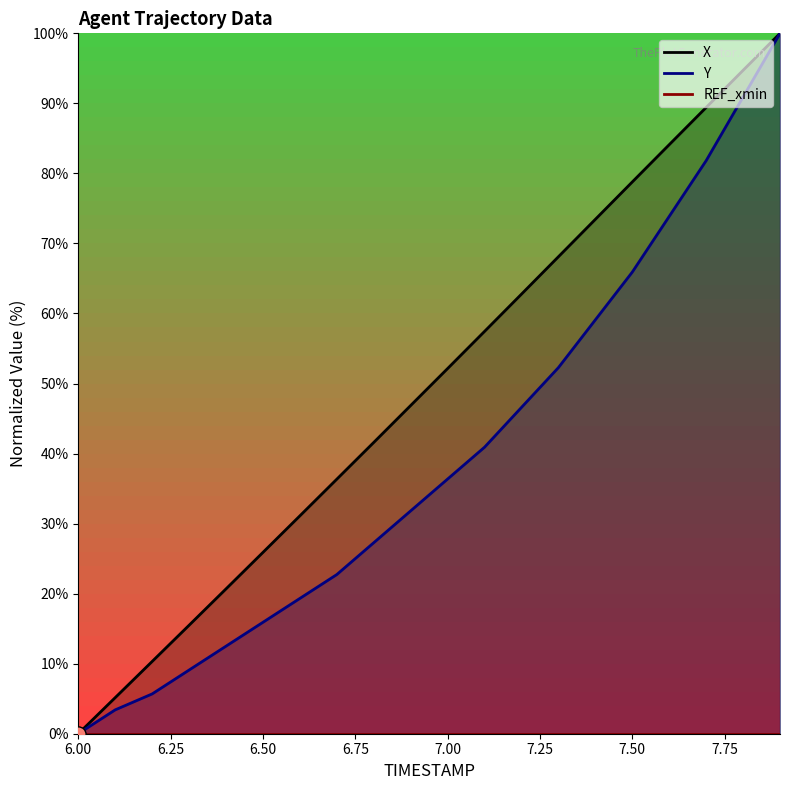

What are all the series names shown in the legend?

X, Y, REF_xmin